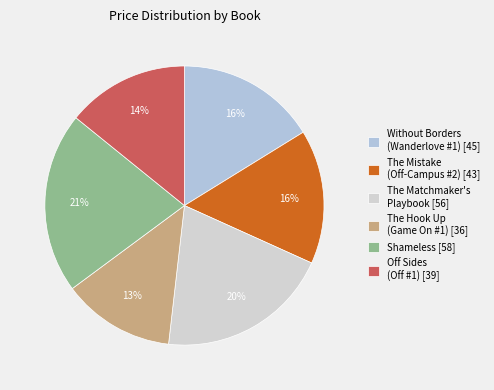

Which slice is the smallest?

The Hook Up
(Game On #1)